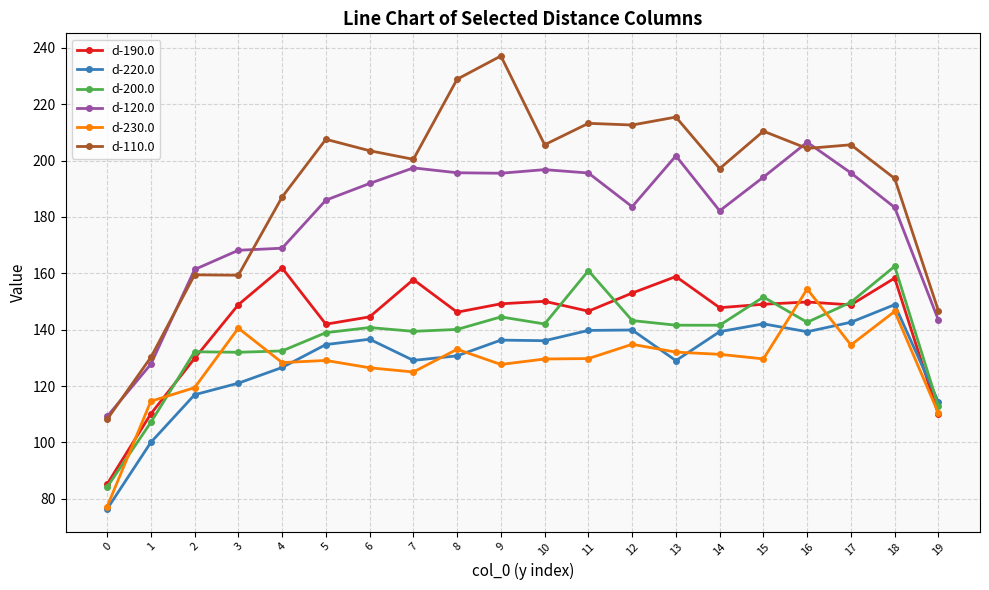

What is the average value of the d-220.0 series?

129.0